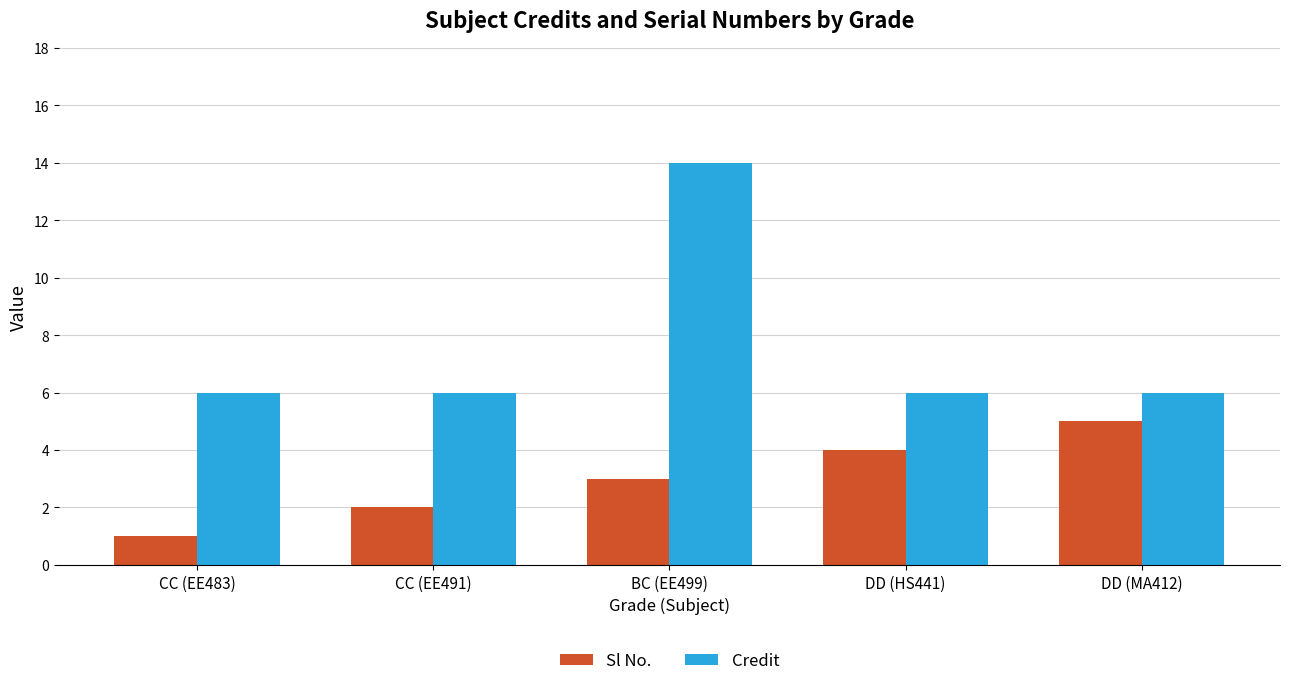

What is the average value of the Credit series?

8